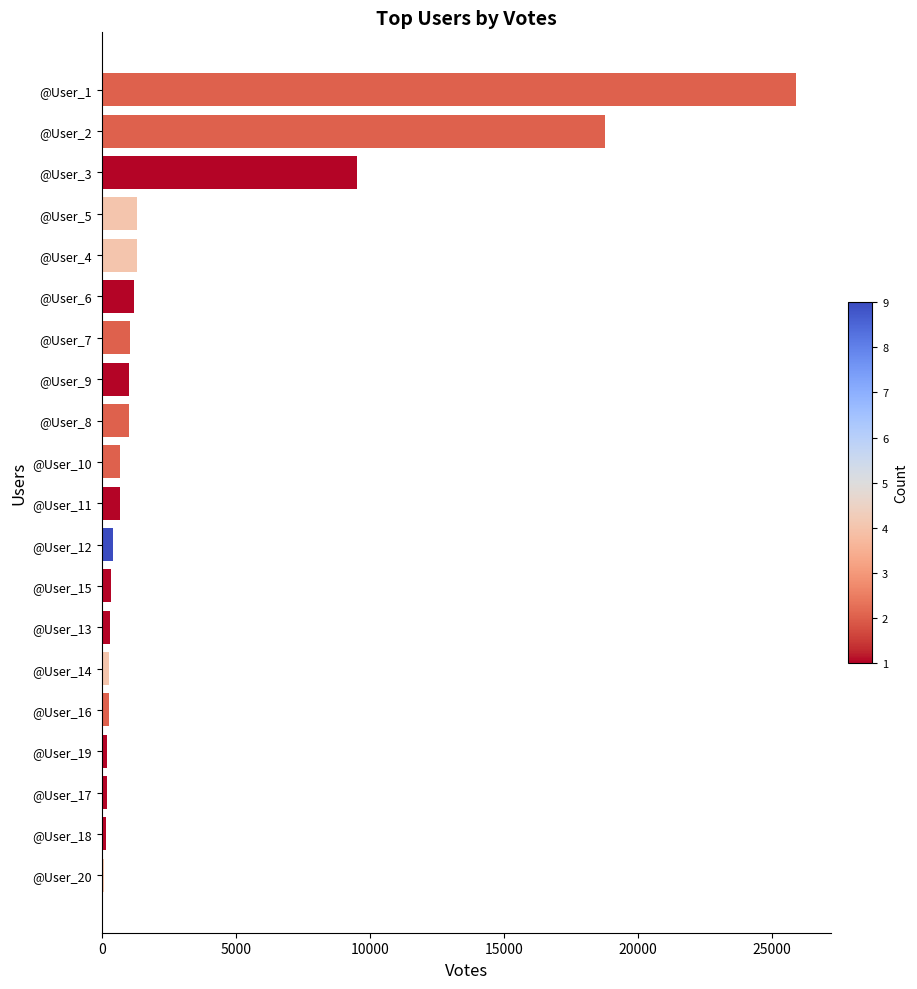

Approximately how many times larger is the value at @User_5 compared to @User_10?

1.9